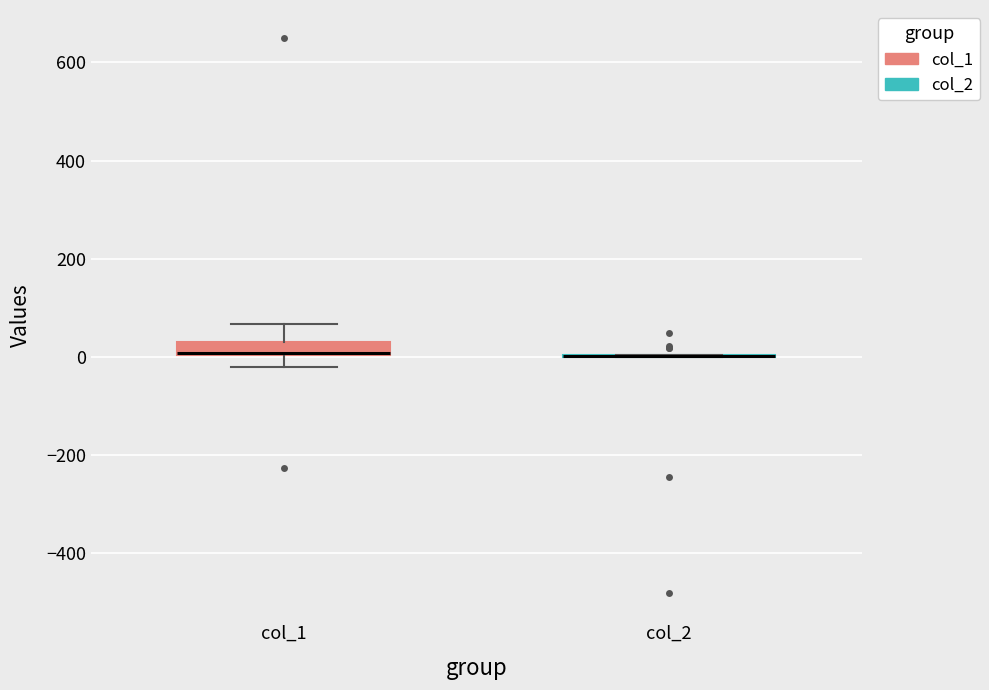

Which box is the tallest, from its lower edge to its upper edge?

col_1